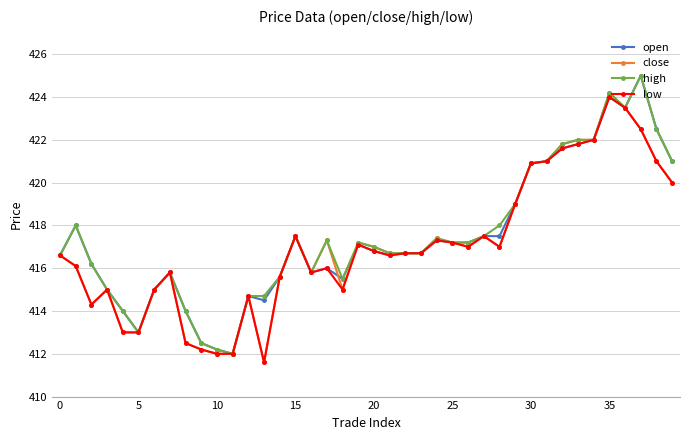

True or false: open has more than 1 interior local peaks.

True